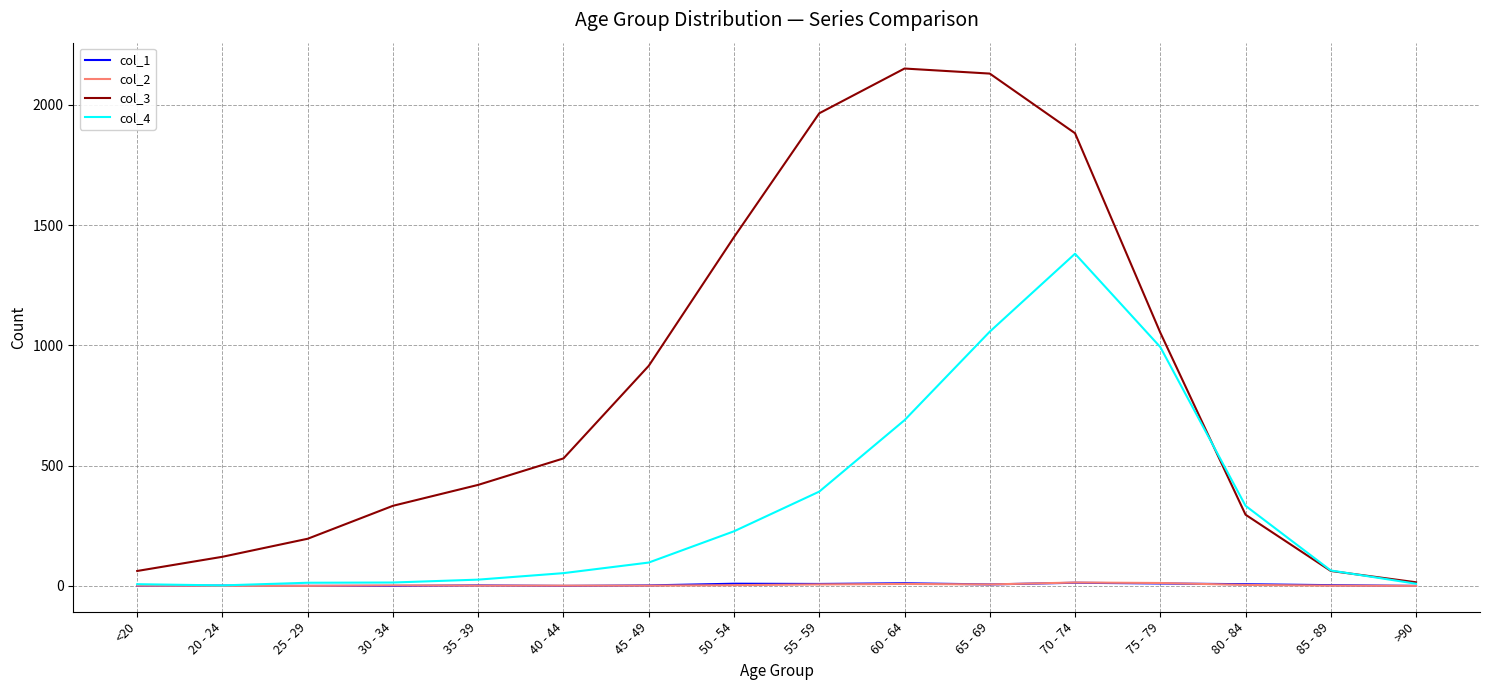

Which series has the largest range (max minus min)?

col_3